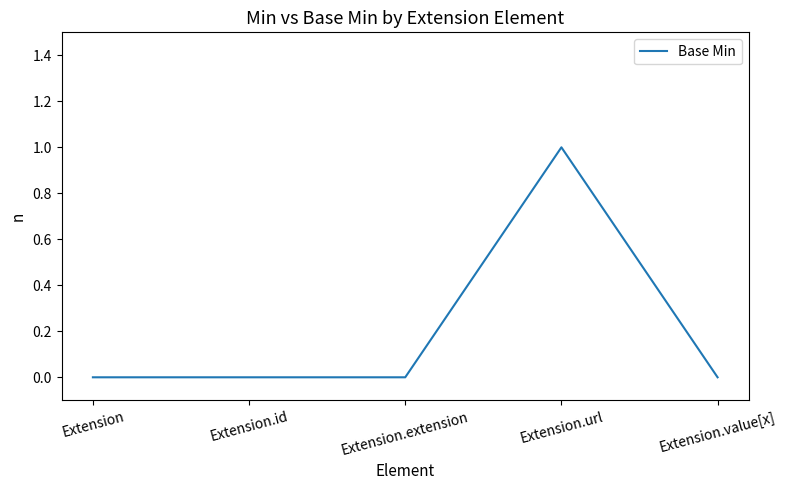

What is the sum of all values?

1